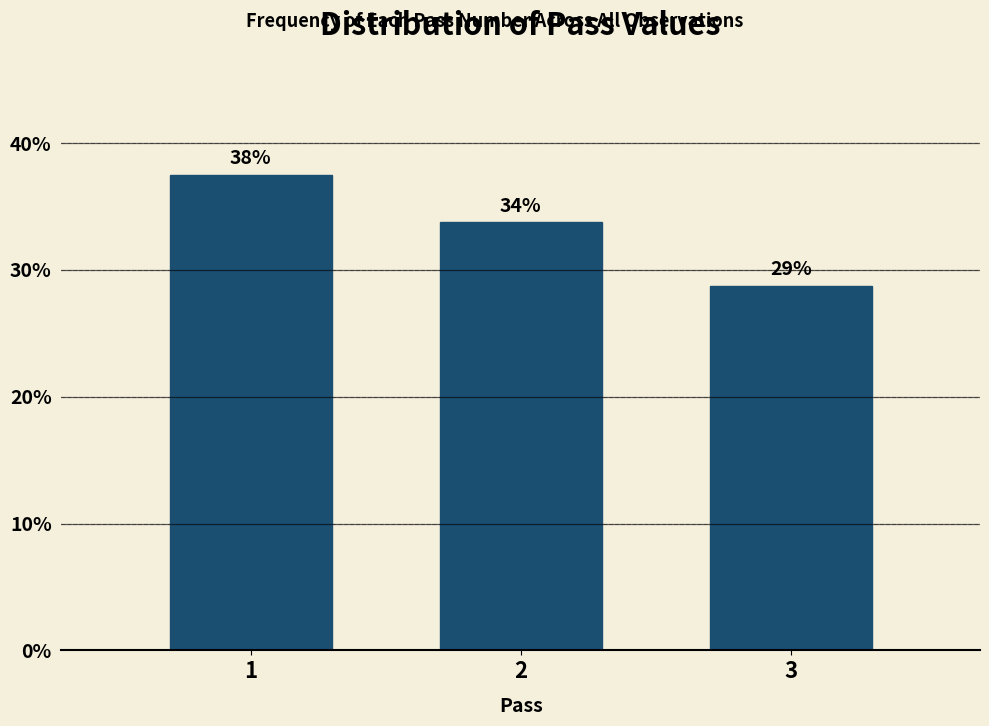

How many bars are there in total?

3